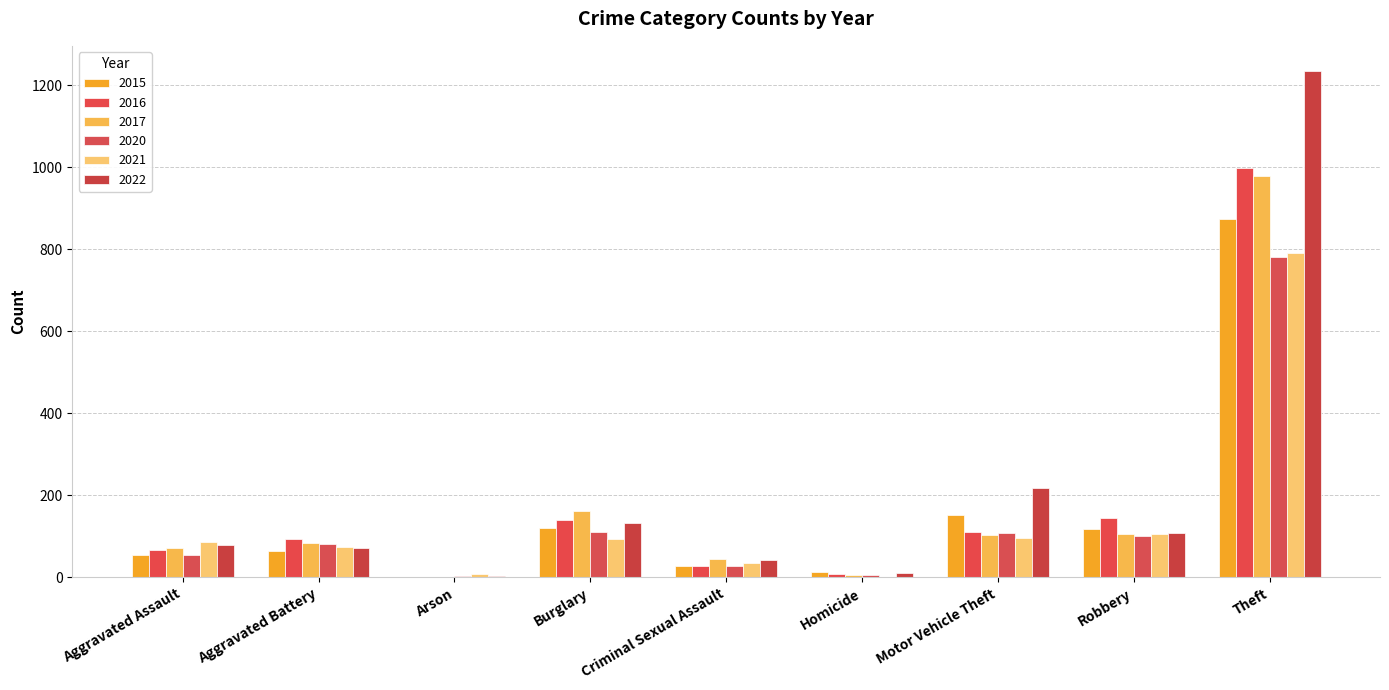

What is the total value across all series at Burglary?

759